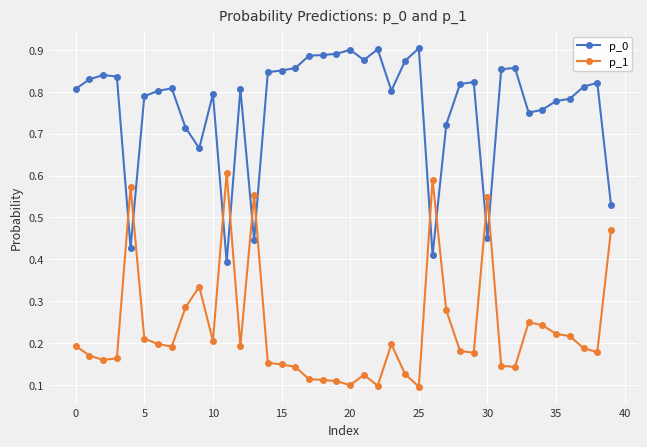

What is the sum of all p_1 values?

9.4